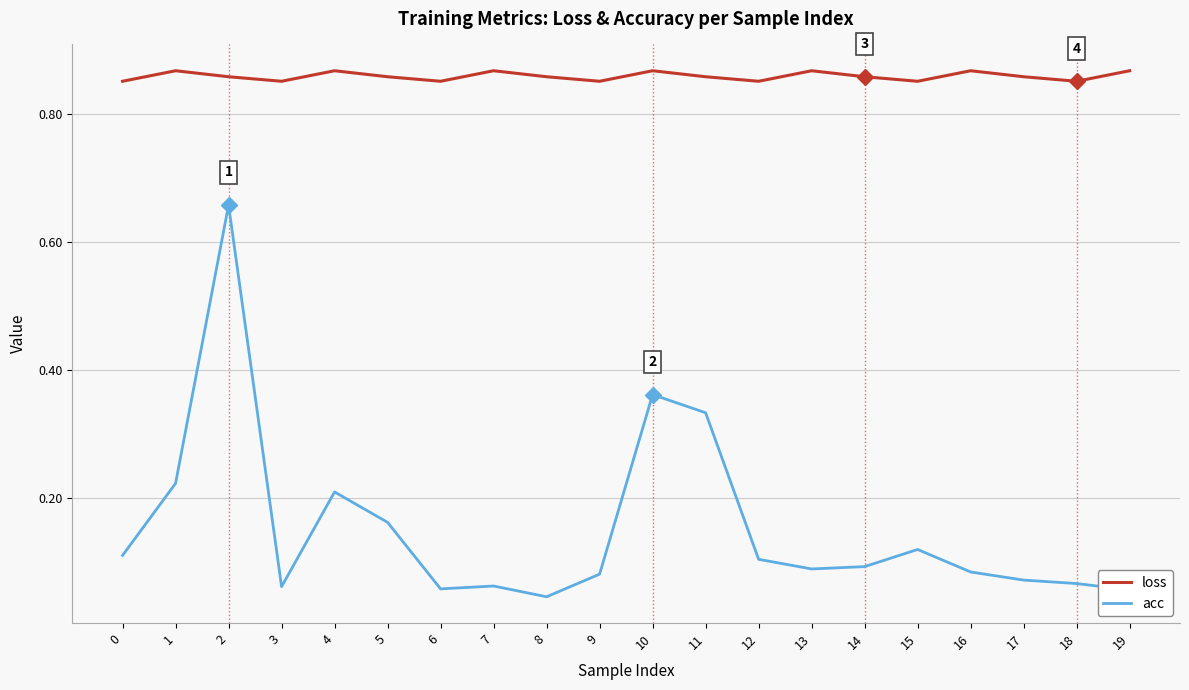

Where is acc nearest to the value 0?

8